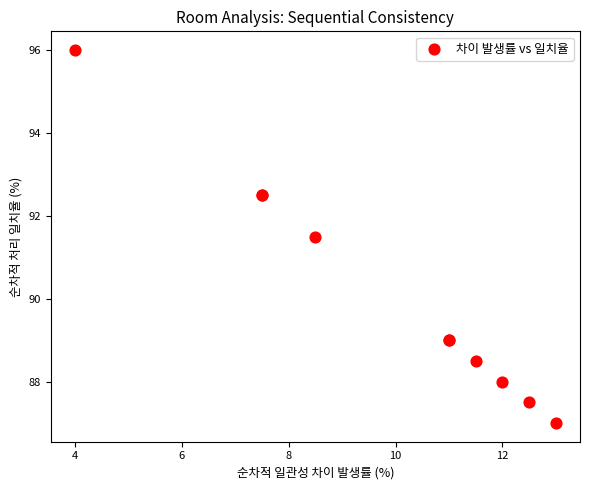

What Y value in the scatter plot is closest to 91?

91.5